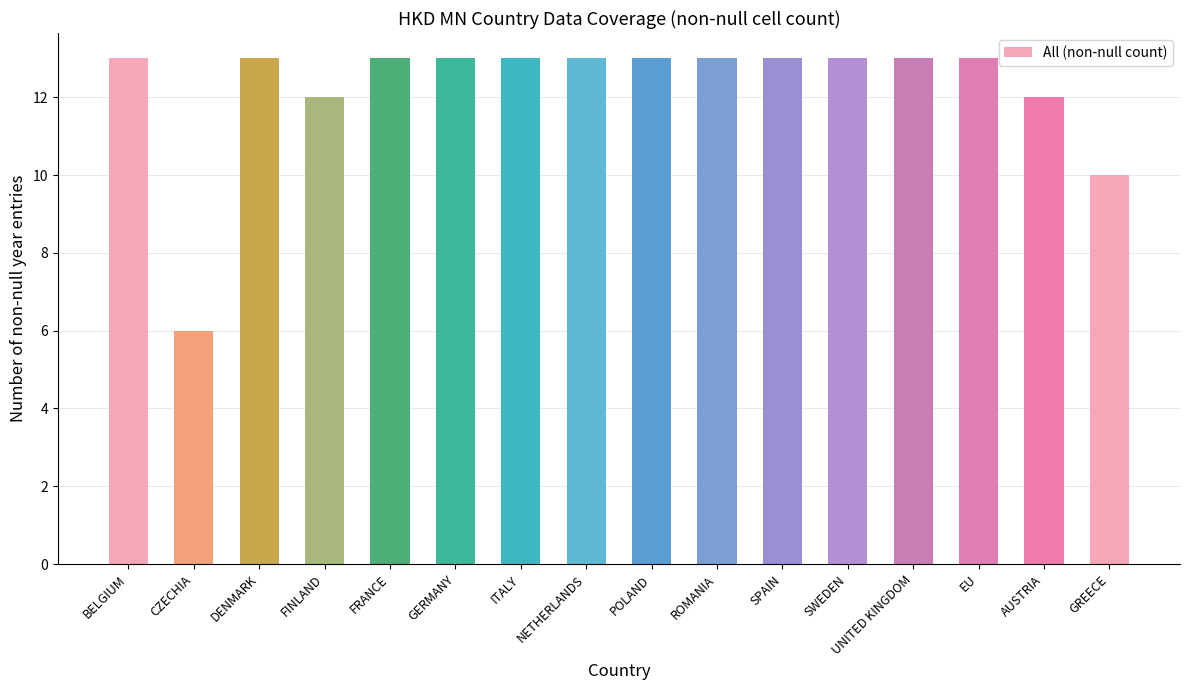

Which has a higher value, CZECHIA or UNITED KINGDOM?

UNITED KINGDOM